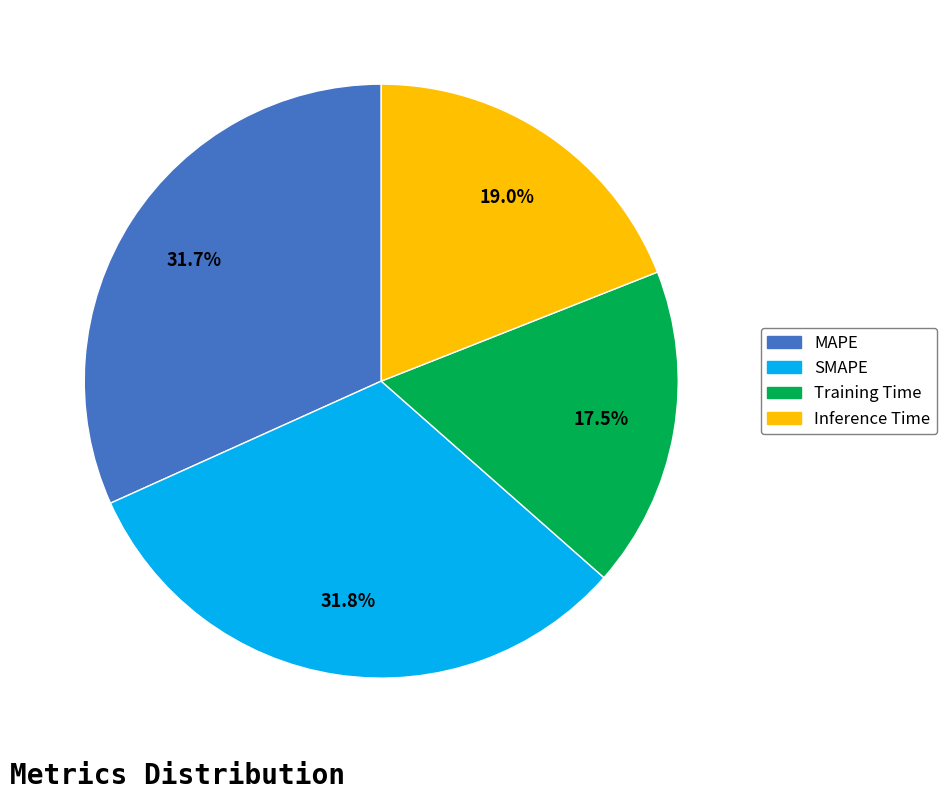

Is there a majority slice in this chart?

No